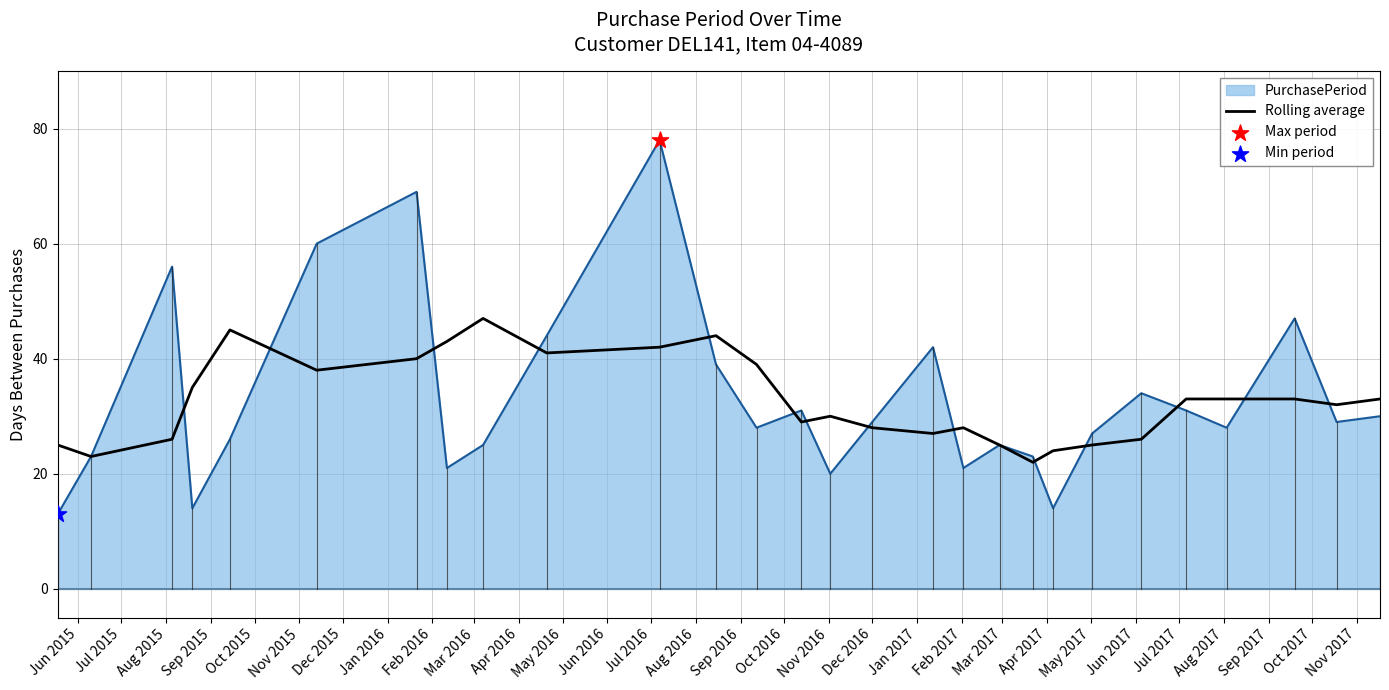

Which series has the widest spread of values?

PurchasePeriod